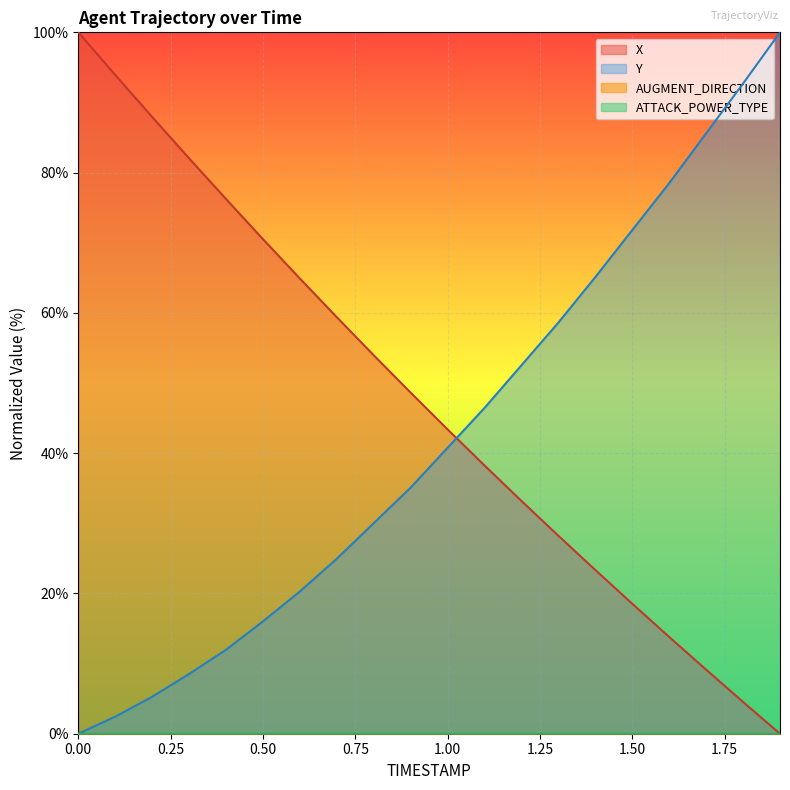

Rank the series by their maximum value, from lowest to highest.

X, Y